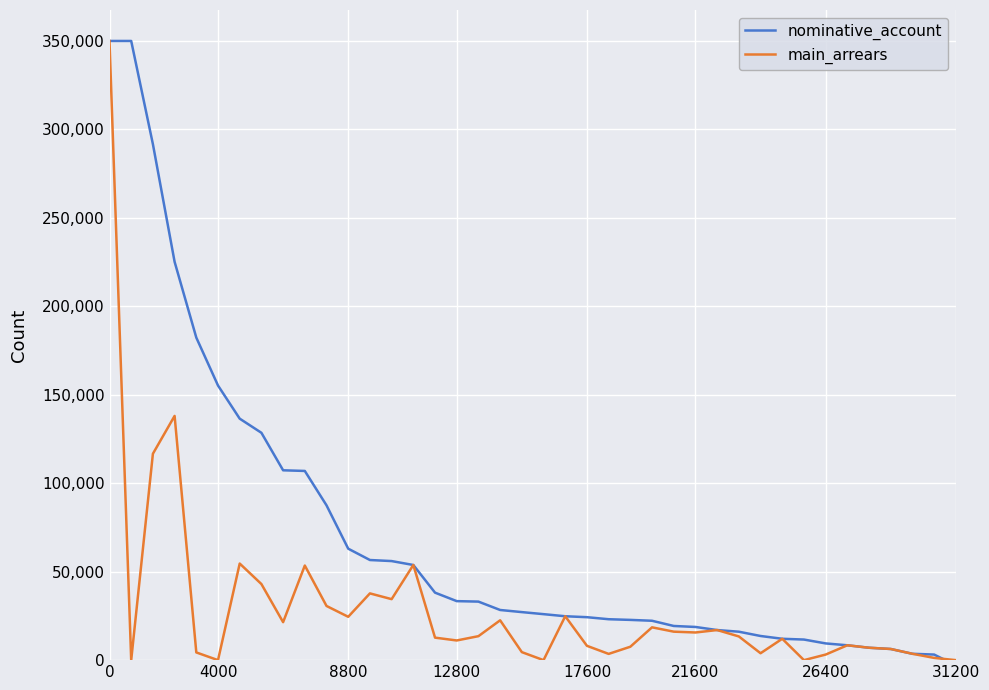

Which series has the largest total across all categories?

nominative_account